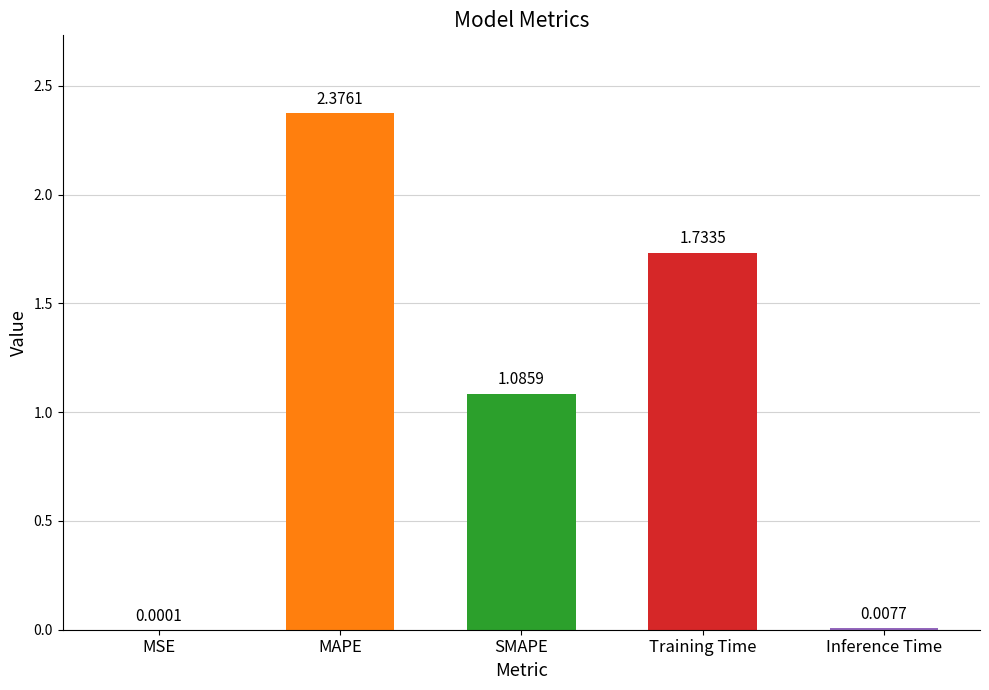

Which label corresponds to the largest value in the chart?

MAPE